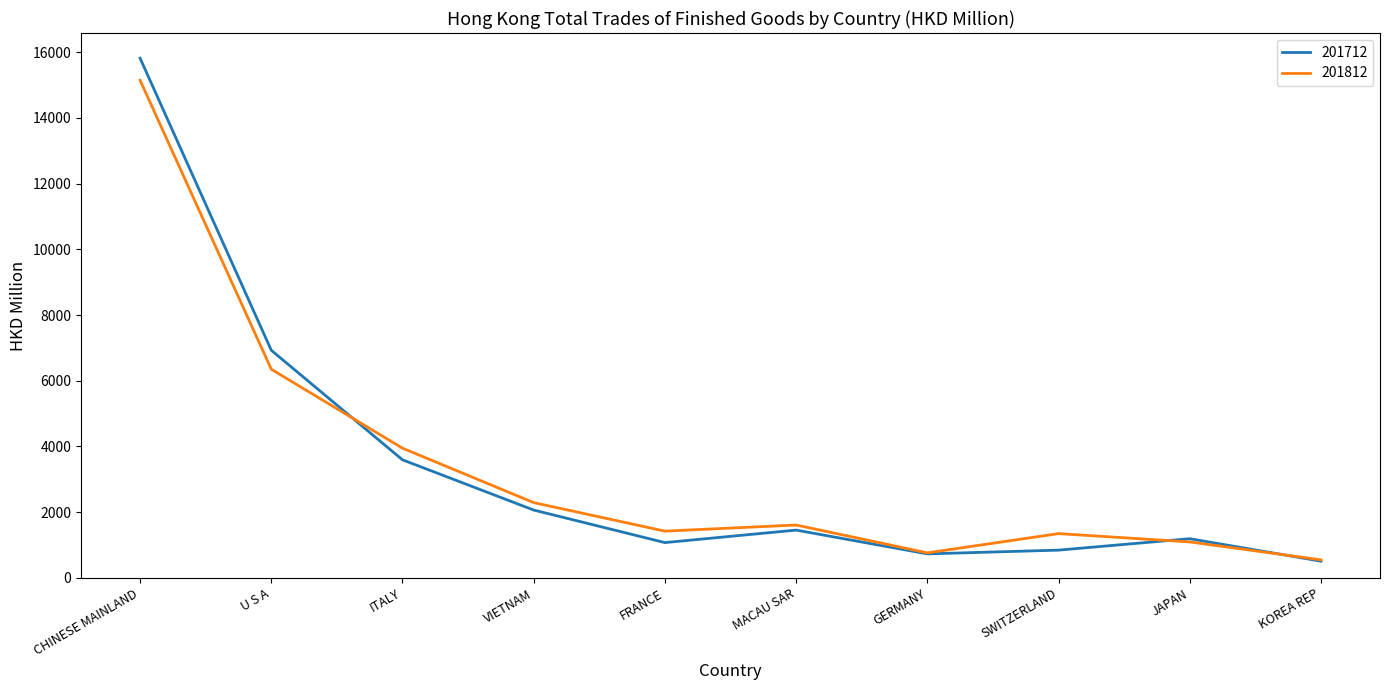

What is the difference between the second highest and second lowest values in the 201712 series?

6194.7